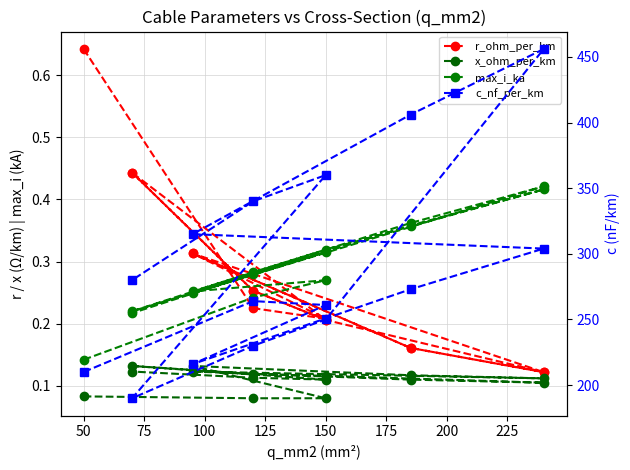

The r_ohm_per_km series shows 0.3 at 100. True or false?

True